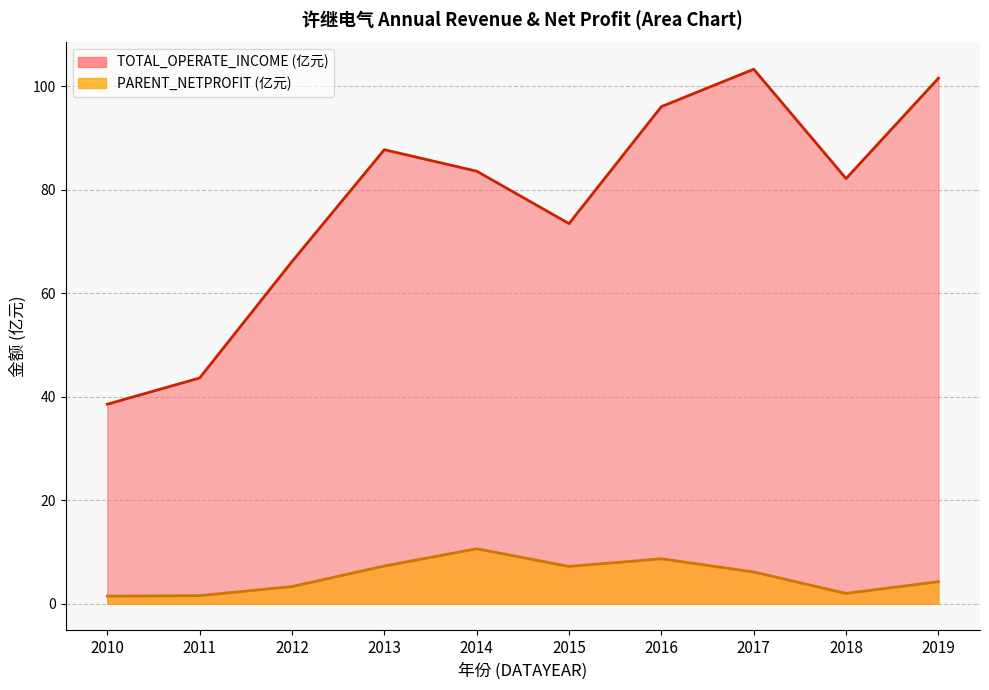

Which has a higher value, 2016 or 2019?

2019